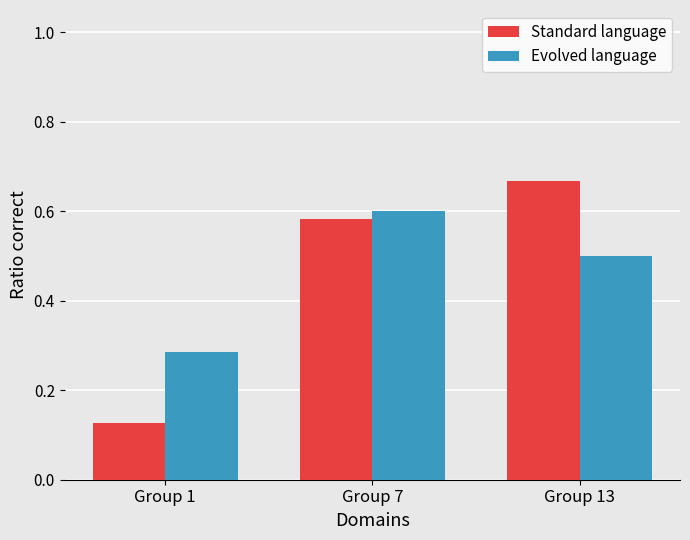

What is the total value across all series at Group 13?

1.2